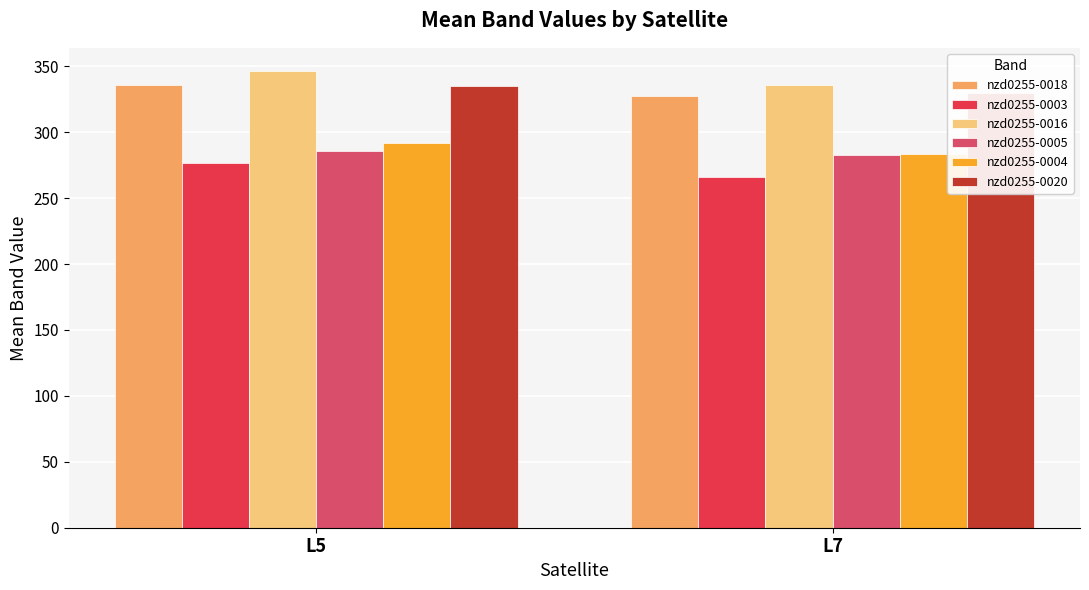

What is the sum of all nzd0255-0016 values?

682.5